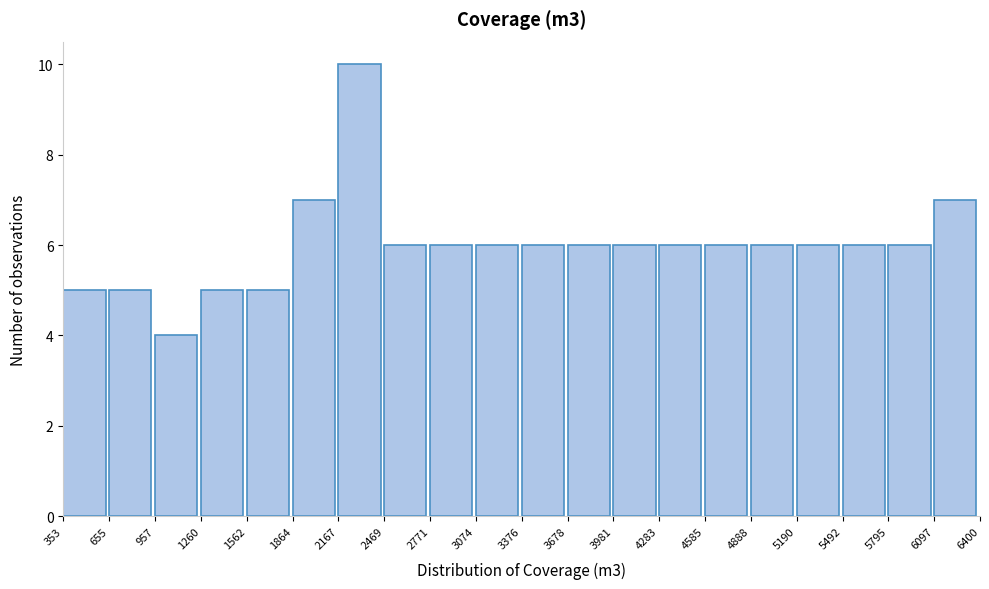

Reading left to right, list every bar in this chart as the range it spans on the x-axis followed by its height. The values are not printed on the chart, so give them approximately, as read against the axis.

353 to 655: 5
655 to 957: 5
957 to 1260: 4
1260 to 1562: 5
1562 to 1864: 5
1864 to 2167: 7
2167 to 2469: 10
2469 to 2771: 6
2771 to 3074: 6
3074 to 3376: 6
3376 to 3678: 6
3678 to 3981: 6
3981 to 4283: 6
4283 to 4585: 6
4585 to 4888: 6
4888 to 5190: 6
5190 to 5492: 6
5492 to 5795: 6
5795 to 6097: 6
6097 to 6400: 7